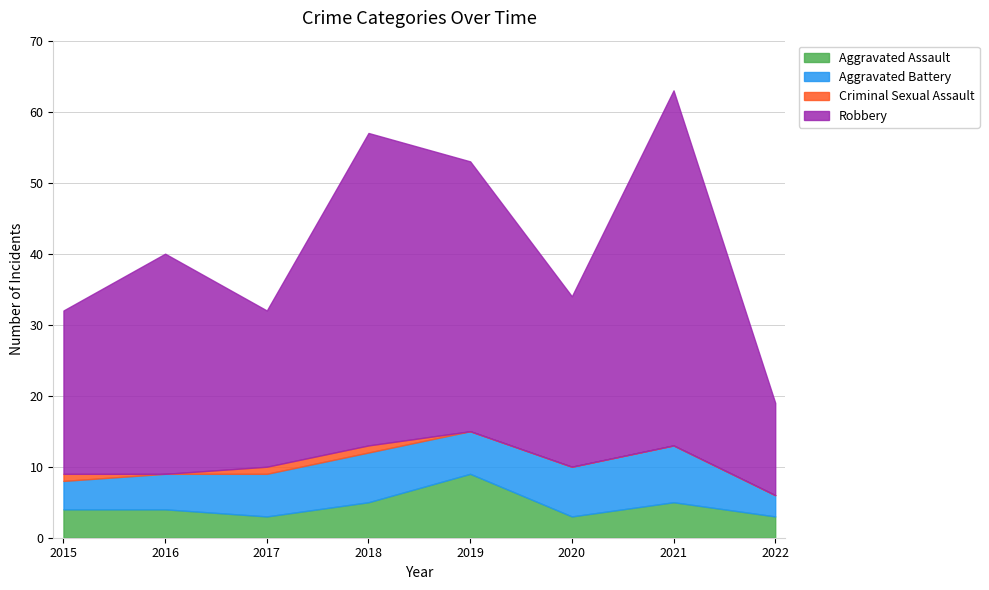

After their last crossing, which series has the higher values: Aggravated Assault or Aggravated Battery?

Aggravated Battery